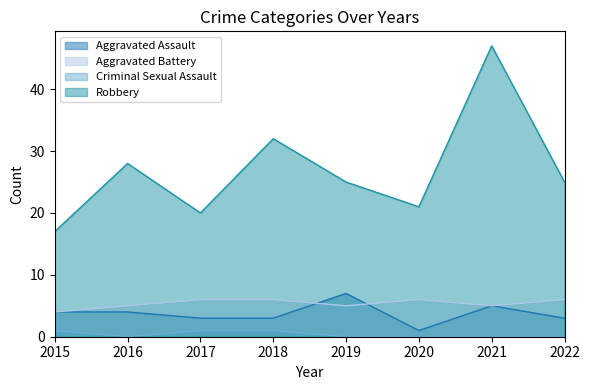

At 2016, list the series in order from smallest to largest.

Criminal Sexual Assault, Aggravated Assault, Aggravated Battery, Robbery